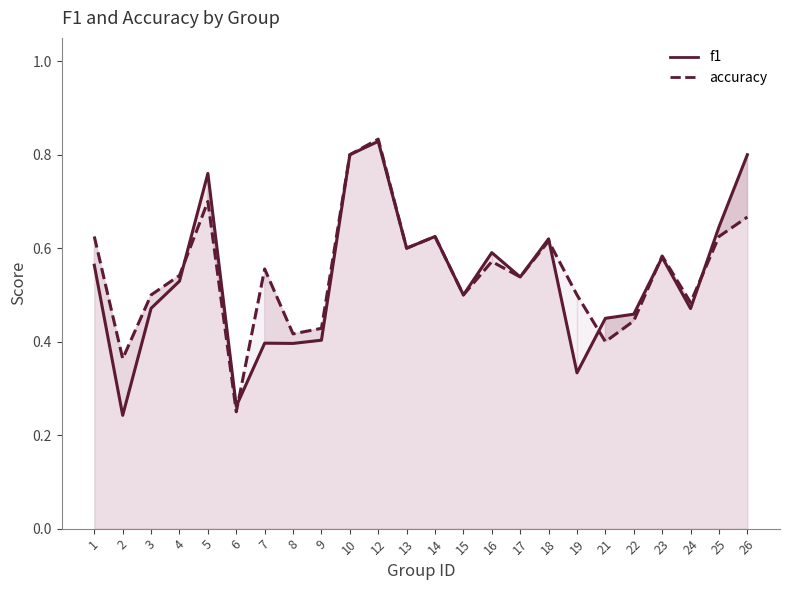

At which category does the chart reach its peak across all series?

12